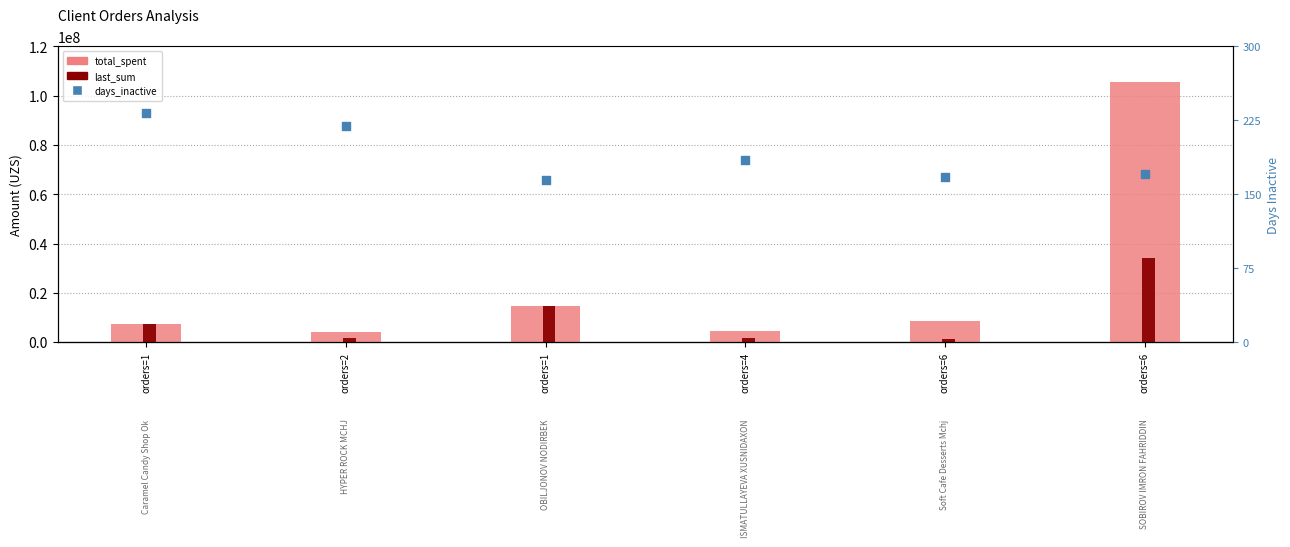

At which category is the sum across all series the highest?

orders=6